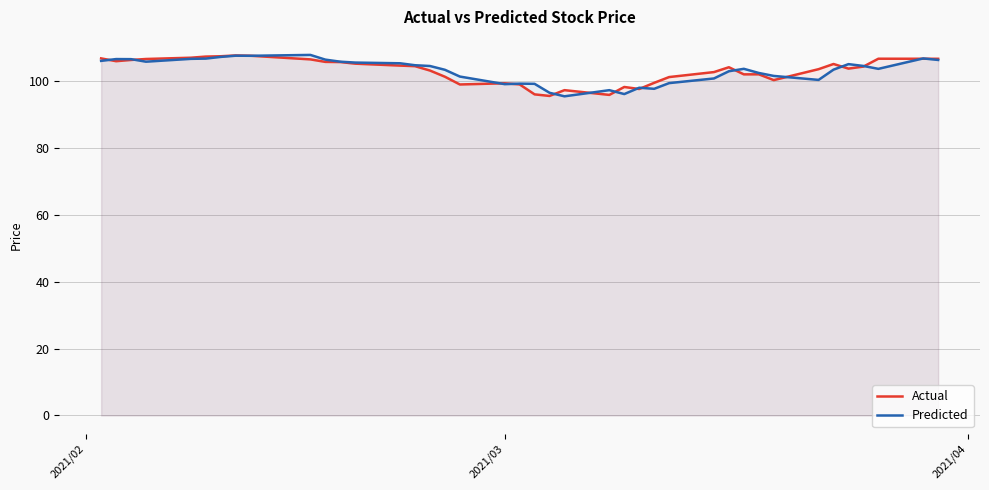

What is the minimum value shown in the chart?

95.5